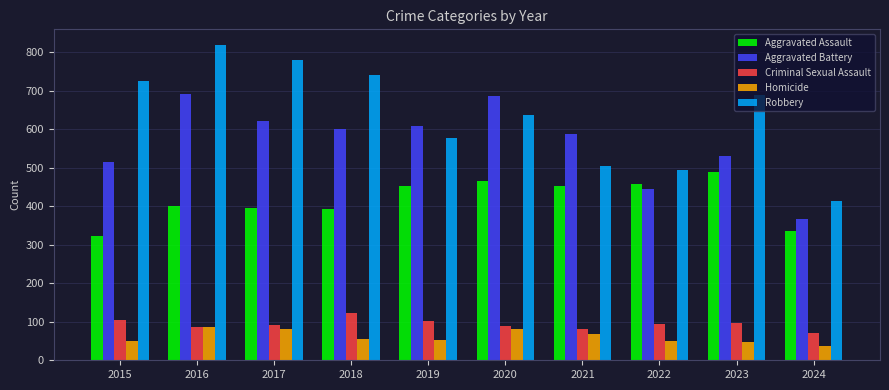

What is the difference between the maximum and minimum values in the Criminal Sexual Assault series?

53